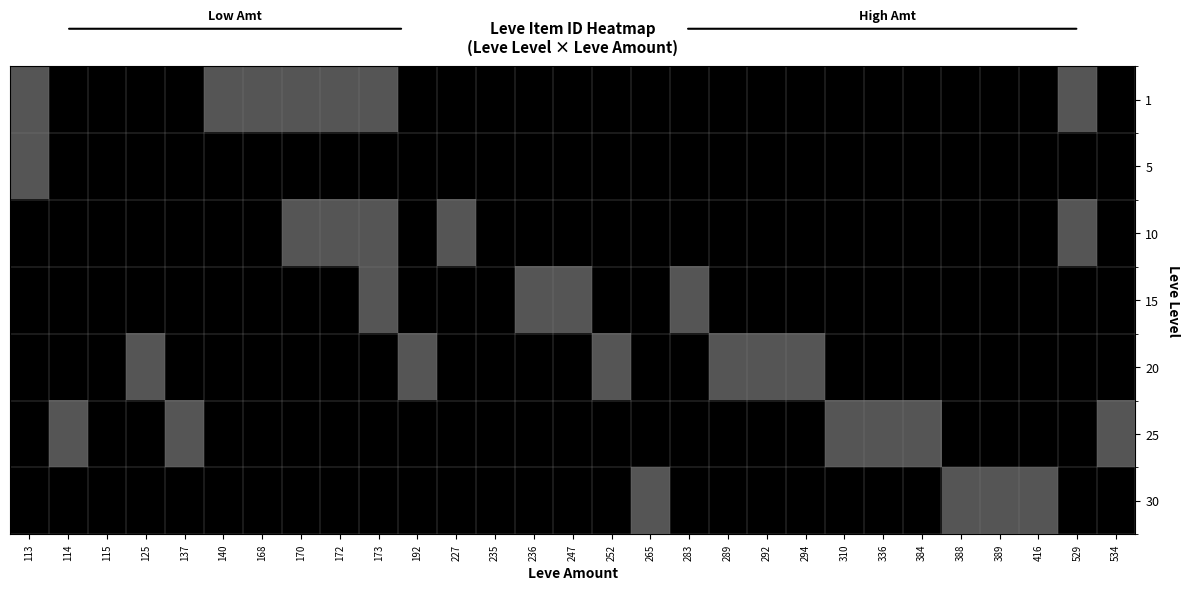

What is the highest value of the 1 series?

1.0